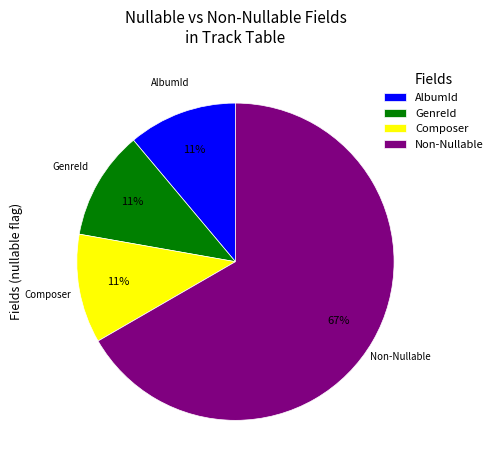

Which has a higher value, Non-Nullable or AlbumId?

Non-Nullable